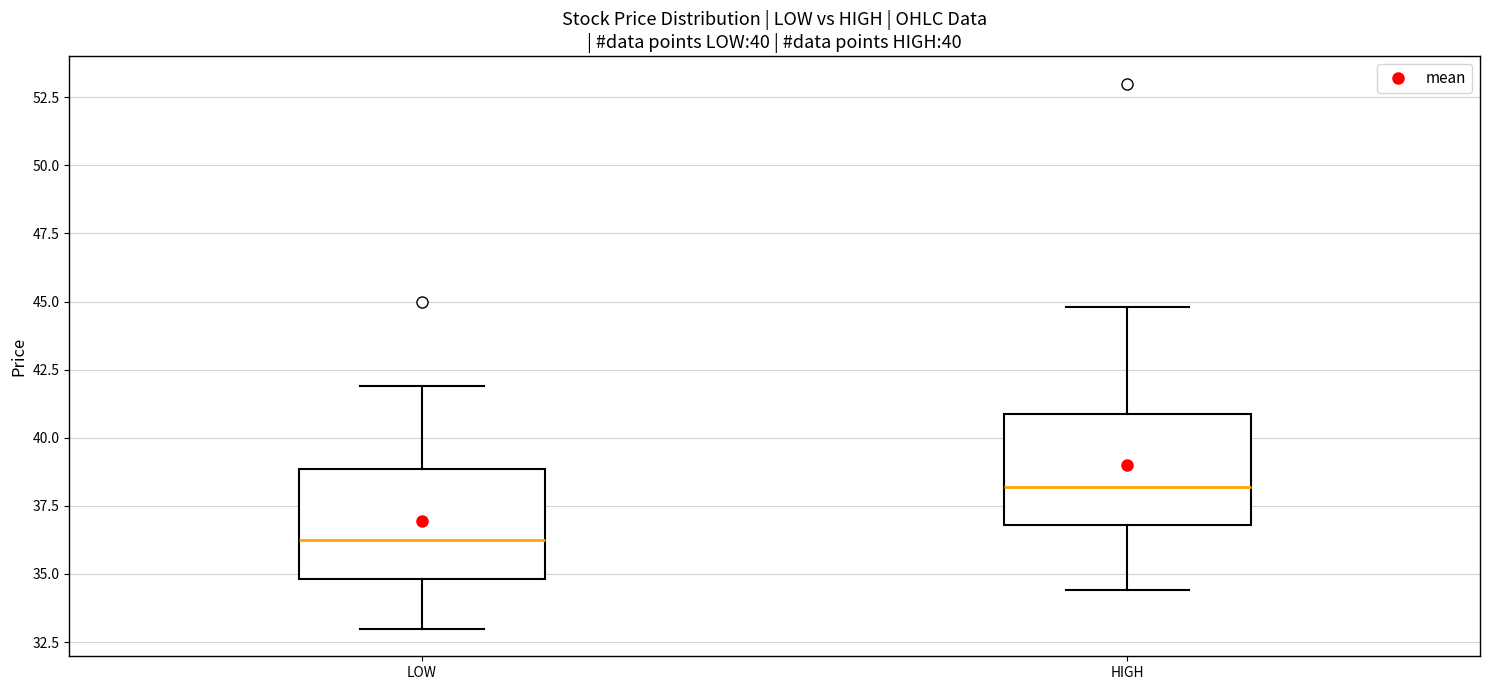

Which box's median line is the highest?

HIGH